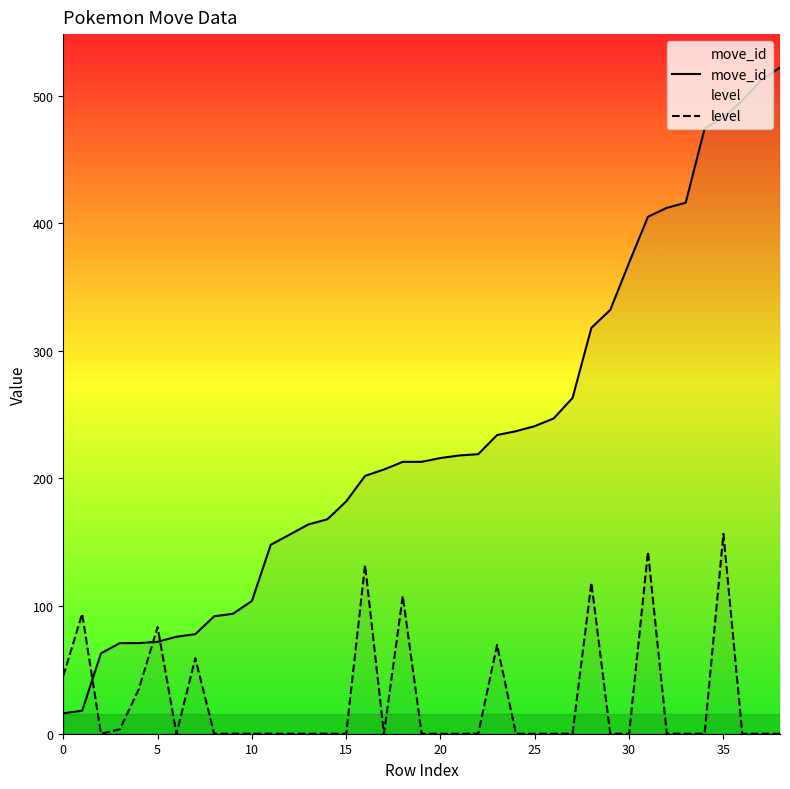

How many data points in move_id are above 213?

19